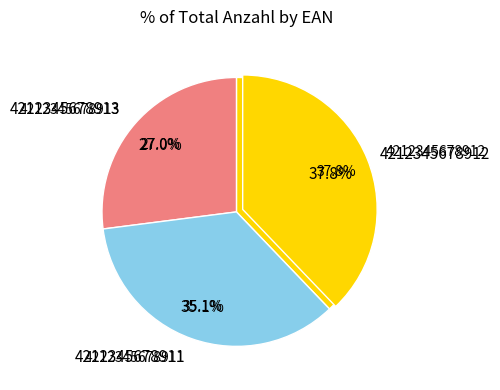

Is there any slice that represents more than half of the pie?

No